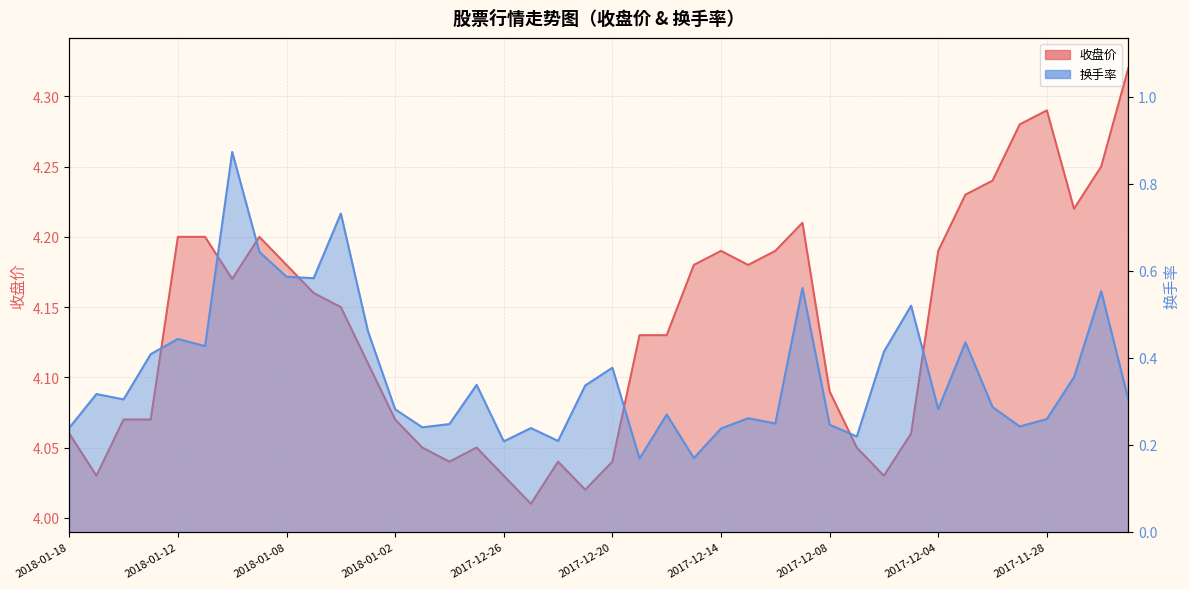

At which label is 换手率 closest to 0?

2017-12-19